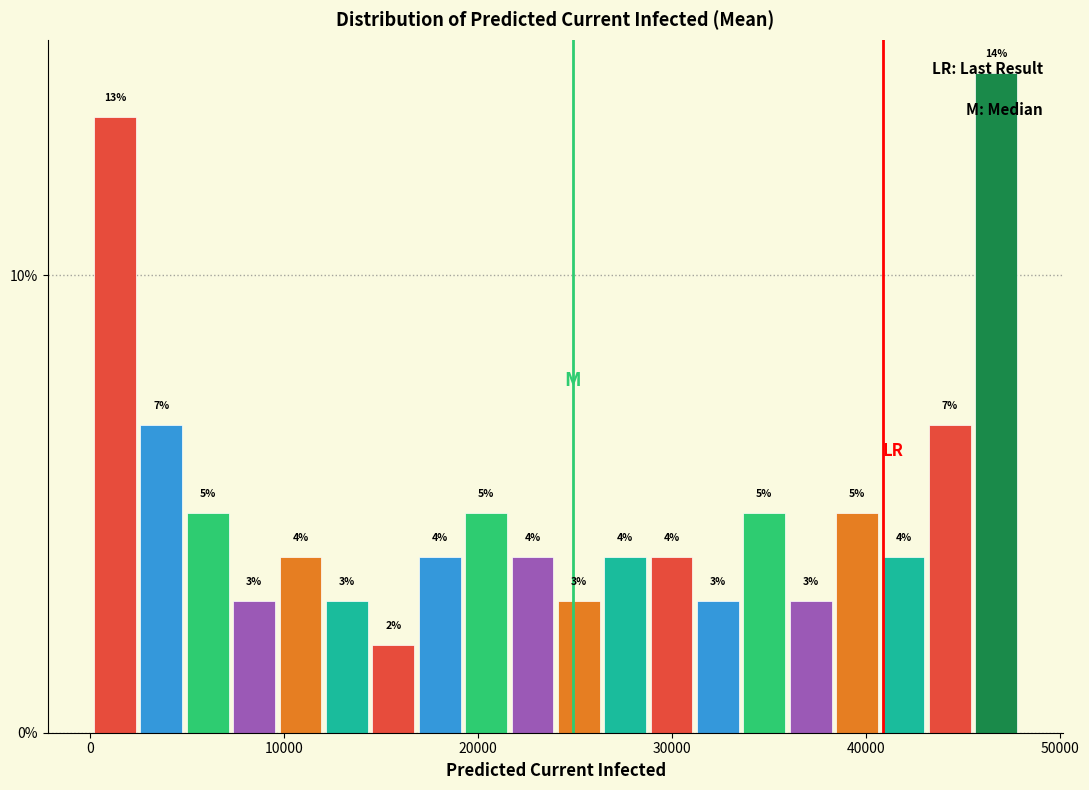

Read against the x-axis, roughly where is the centre of the tallest bar?

47000